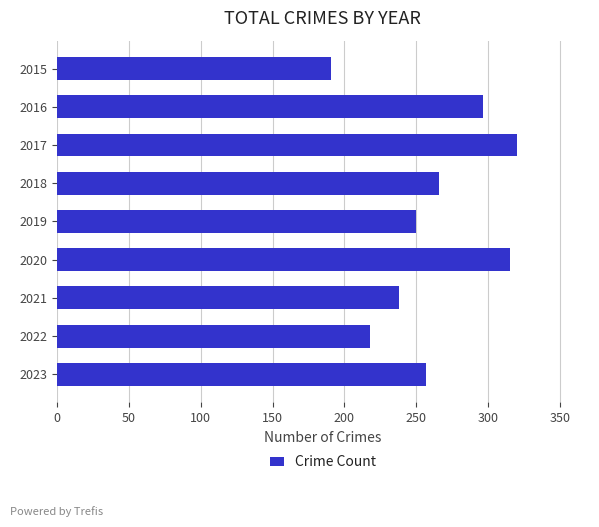

What is the value of the 6th bar from the top?

315